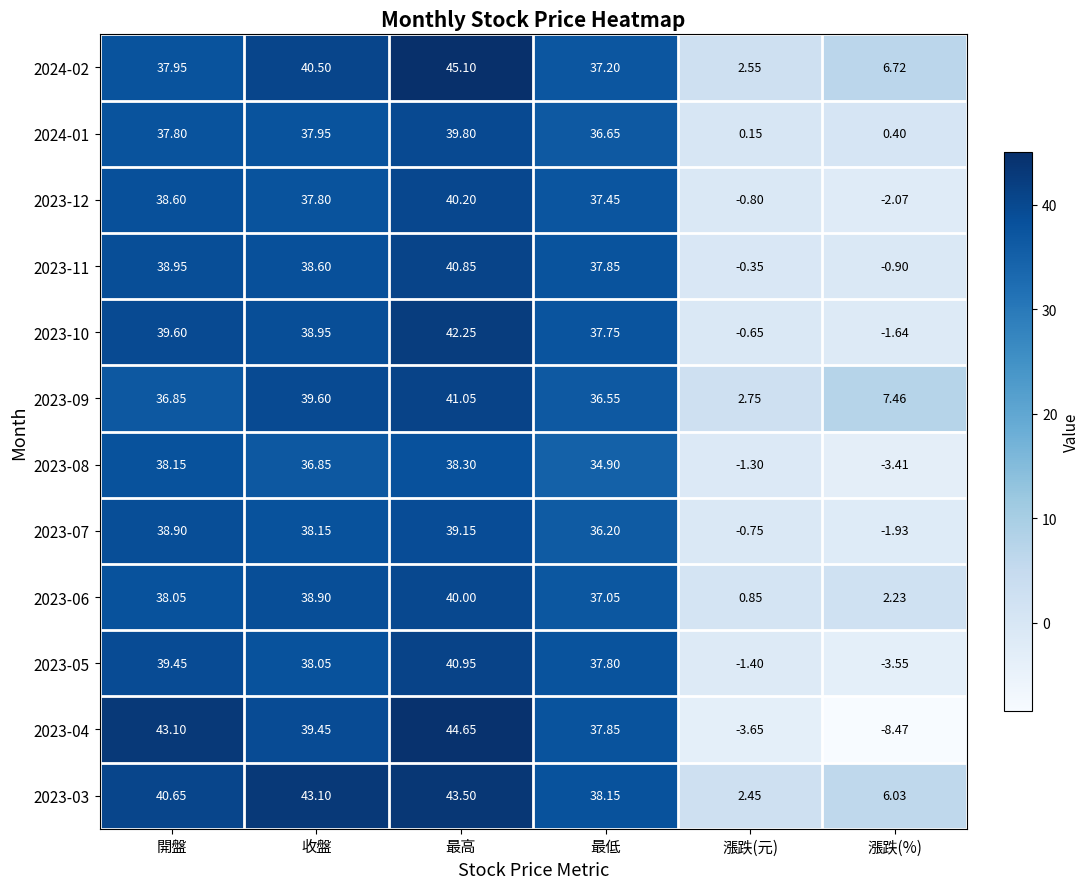

At which label does 2023-06 first exceed 38?

開盤